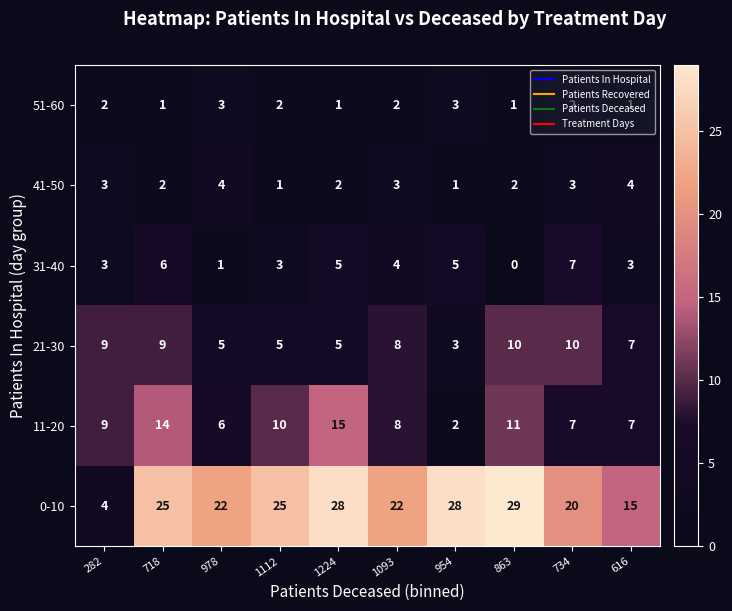

Which label corresponds to the smallest value in the chart?

863